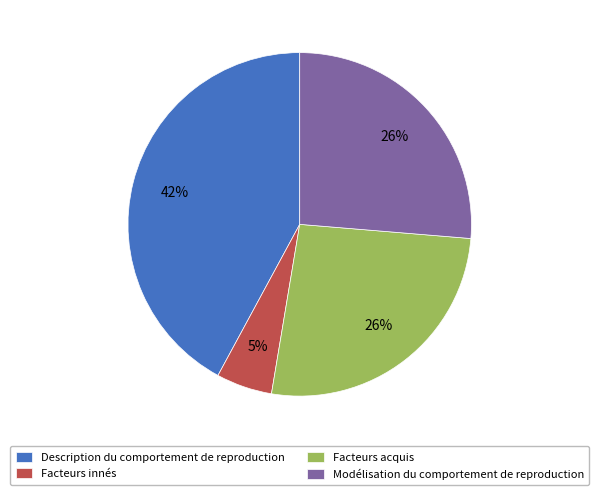

How many segments does this pie chart have?

4